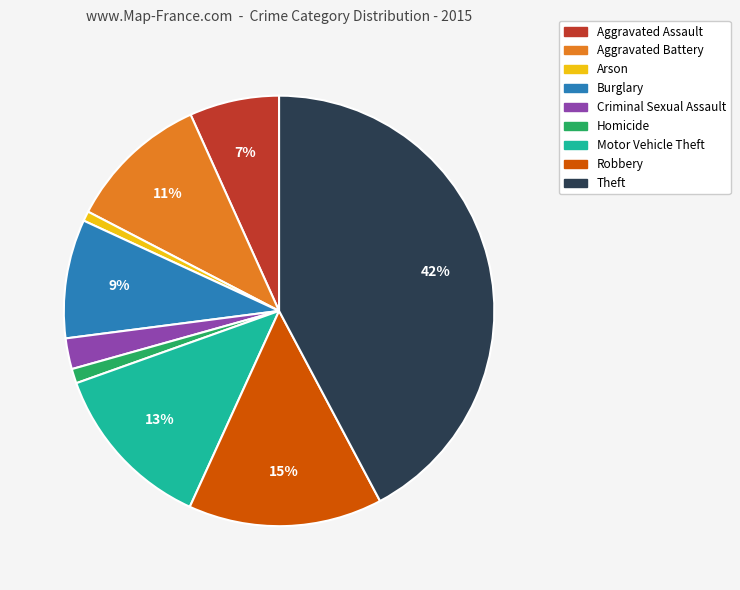

Which has a higher value, Arson or Burglary?

Burglary